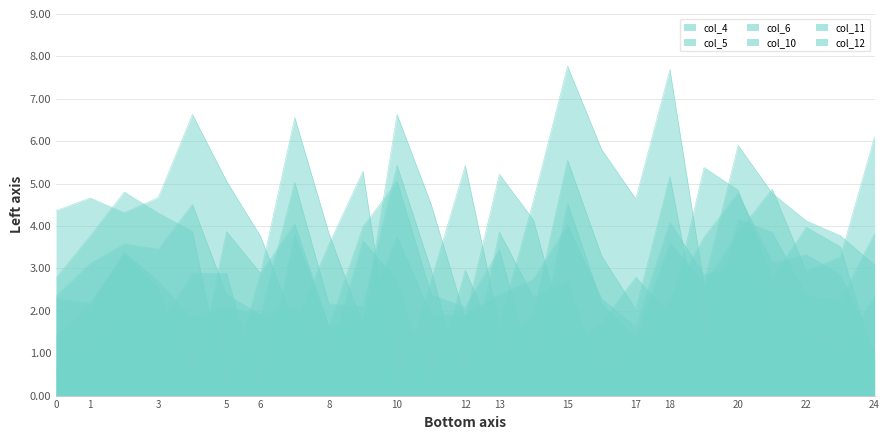

How many interior local peaks does the col_12 series have?

8